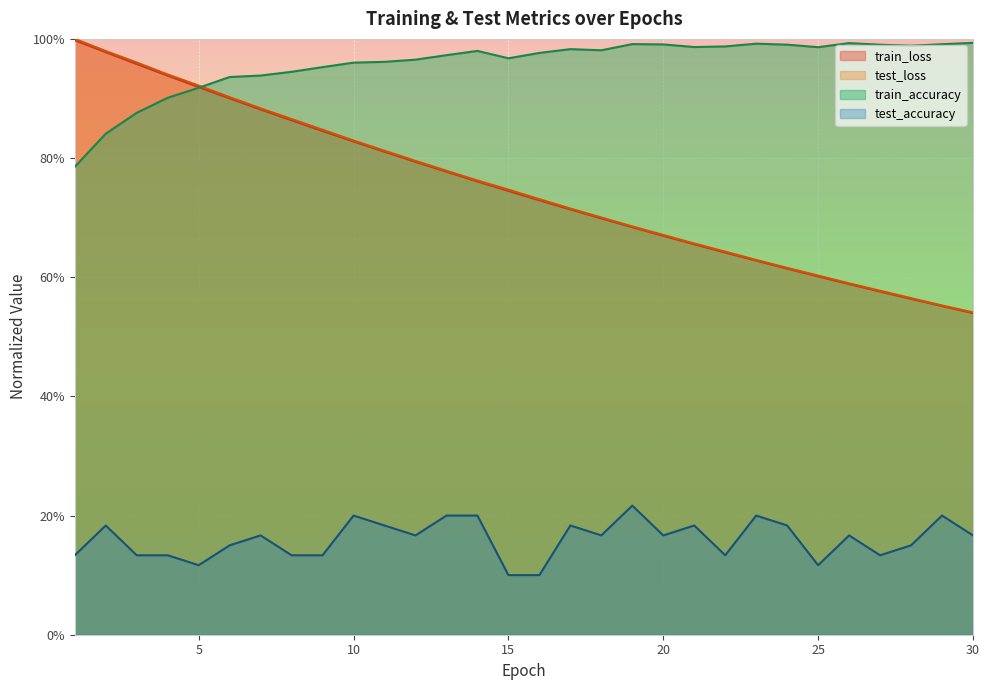

What is the average value of the test_loss series?

0.8